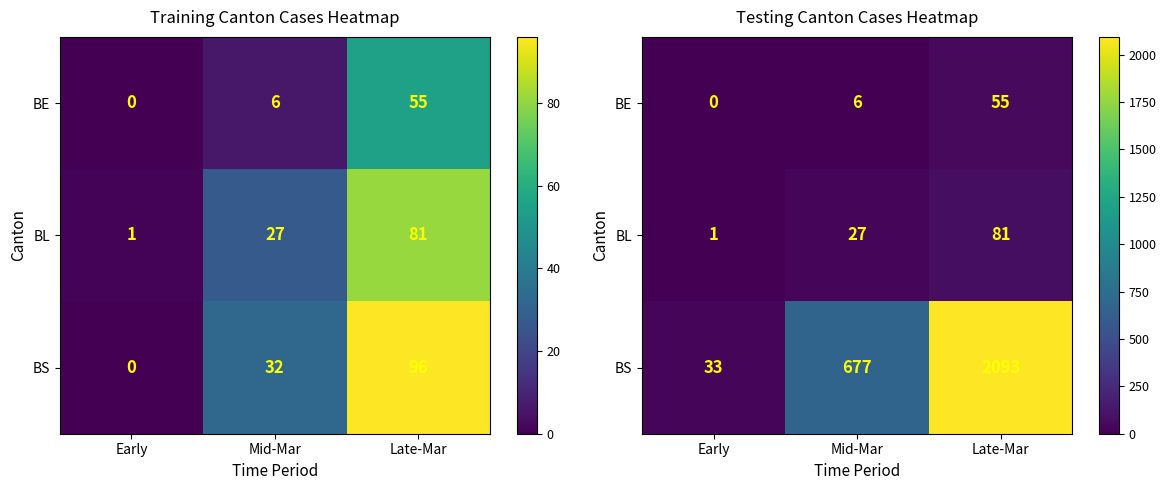

What is the sum of the BL values at Early and Mid-Mar?

28